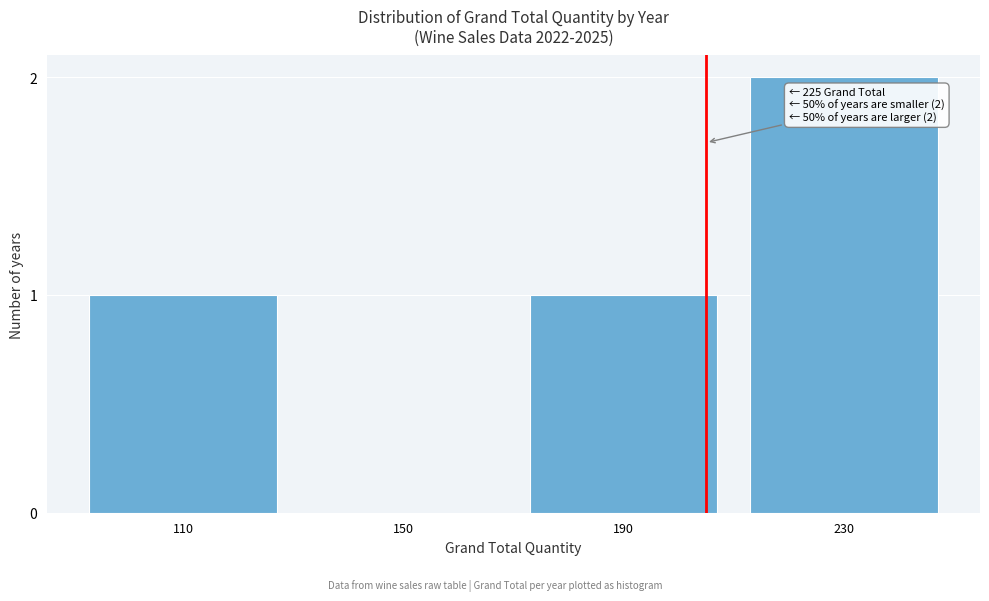

Reading left to right, extract all data points from this chart.

110=1	150=0	190=1	230=2